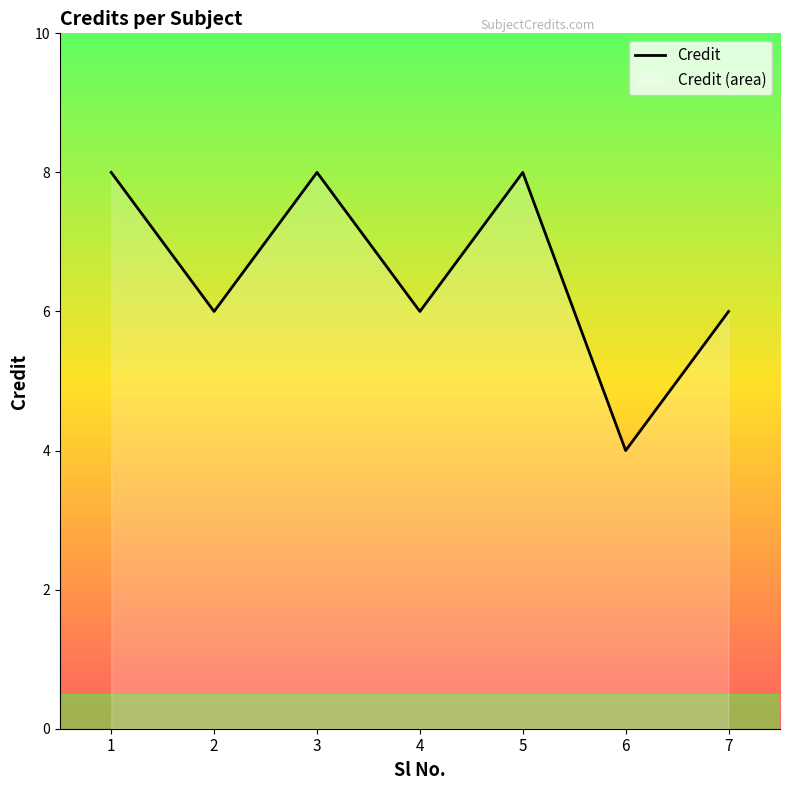

How many points are lower than both their immediate neighbors (excluding endpoints)?

3